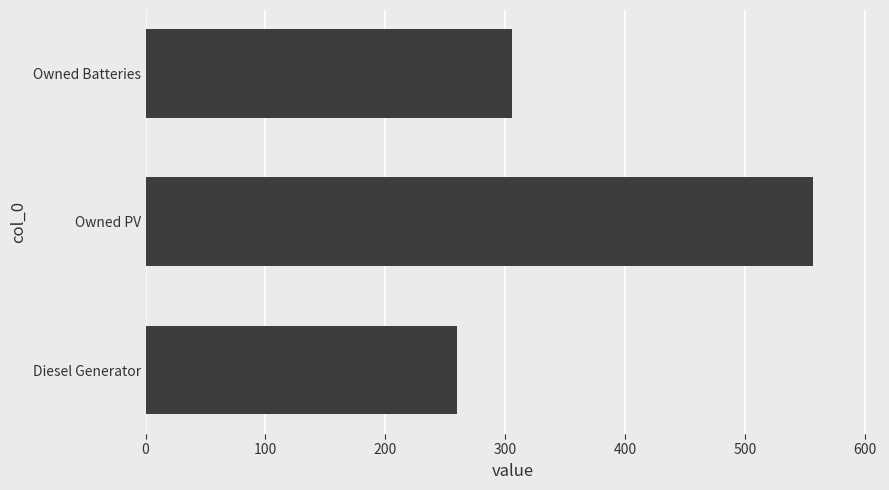

Rank the categories by value from lowest to highest.

Diesel Generator, Owned Batteries, Owned PV